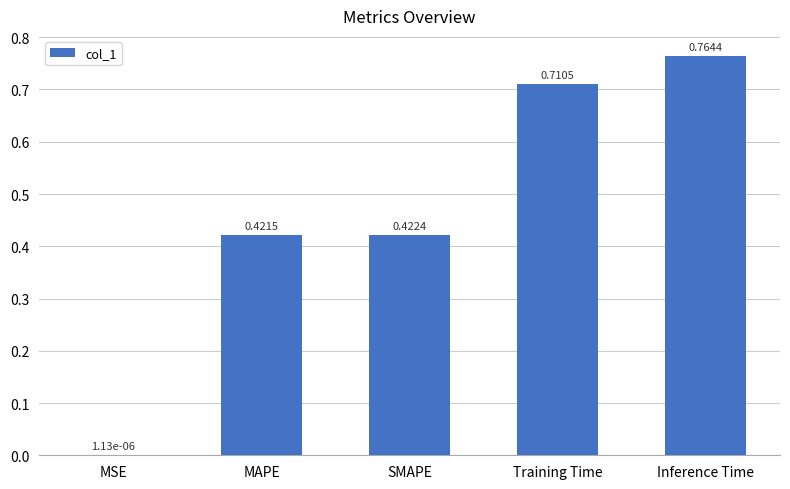

Are the bars horizontal?

No